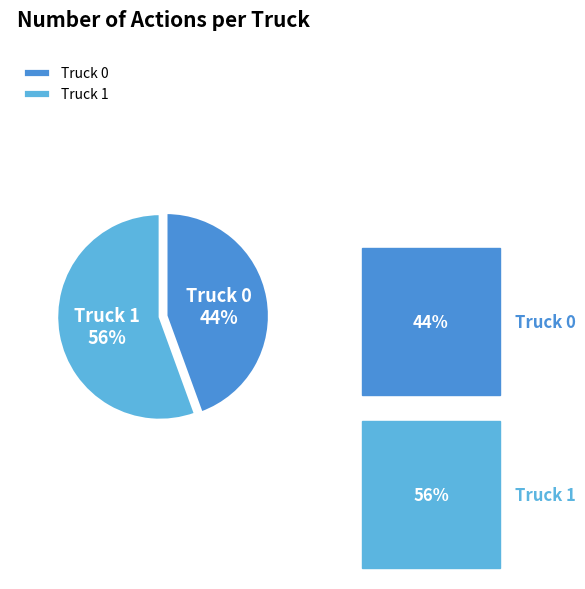

What is the smallest slice in the pie chart?

Truck 0